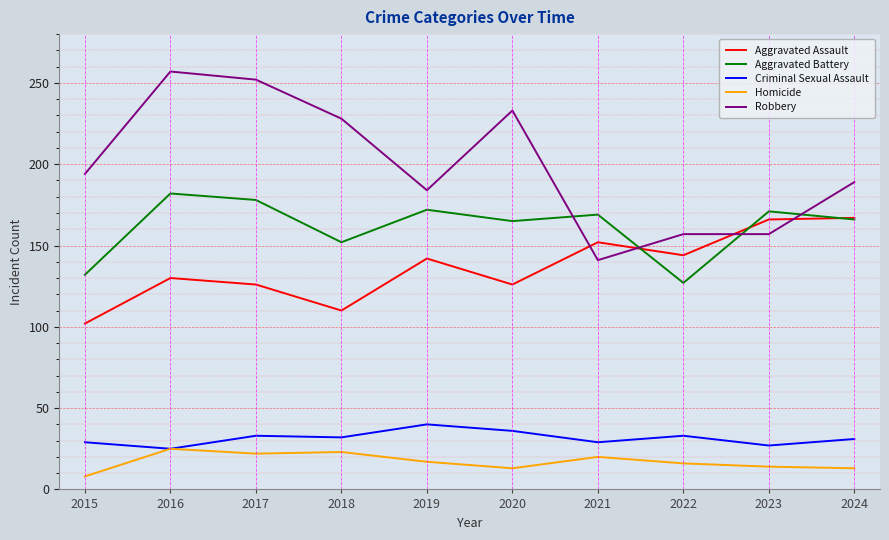

At 2021, list the series in order from smallest to largest.

Homicide, Criminal Sexual Assault, Robbery, Aggravated Assault, Aggravated Battery